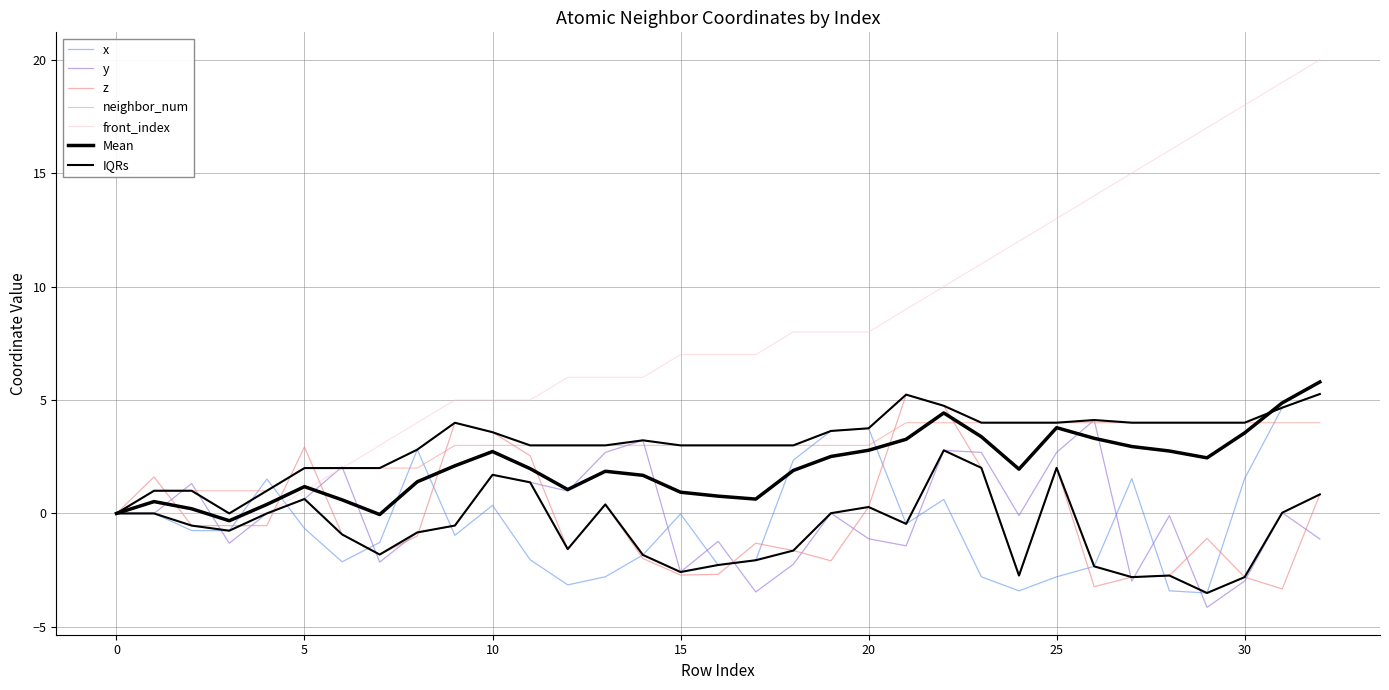

Which series changed the most between 8 and 13?

x